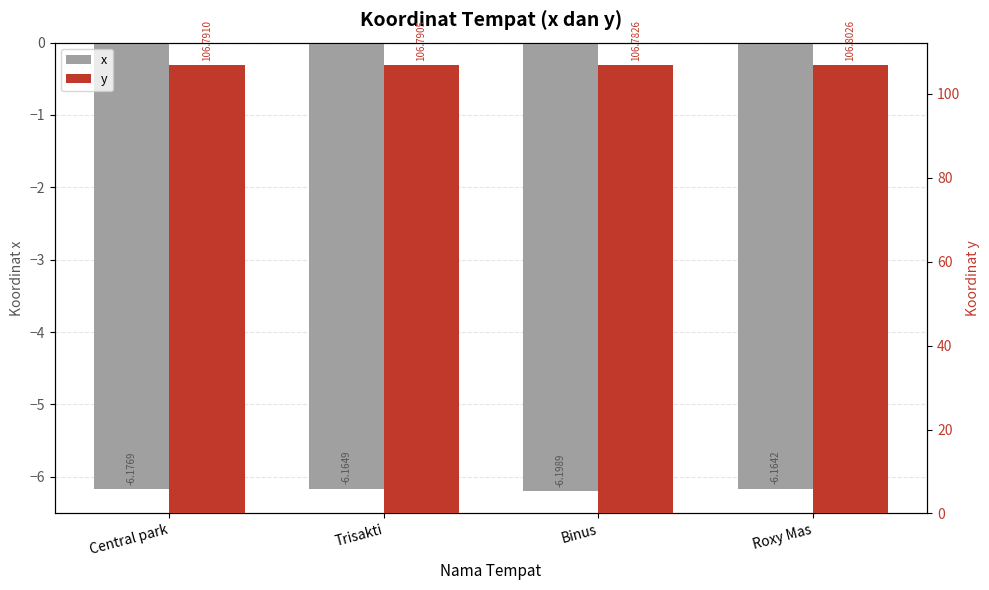

True or false: y has a value of 22.4 at Trisakti.

False